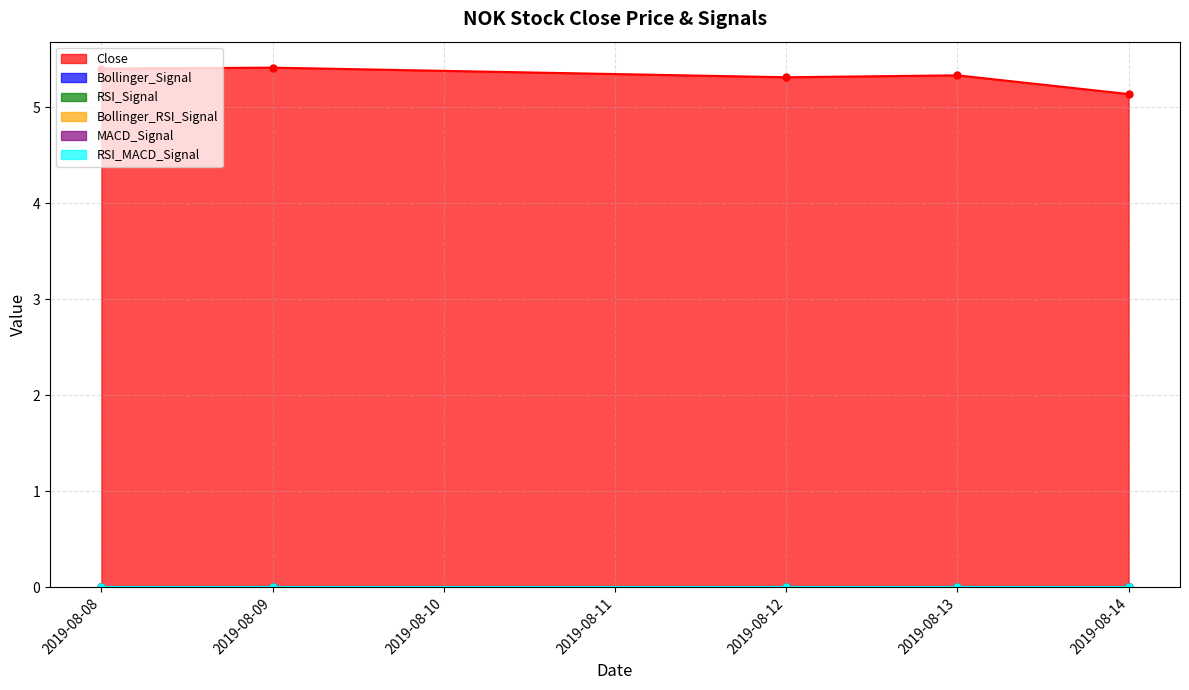

True or false: MACD_Signal and RSI_MACD_Signal intersect in this chart.

False